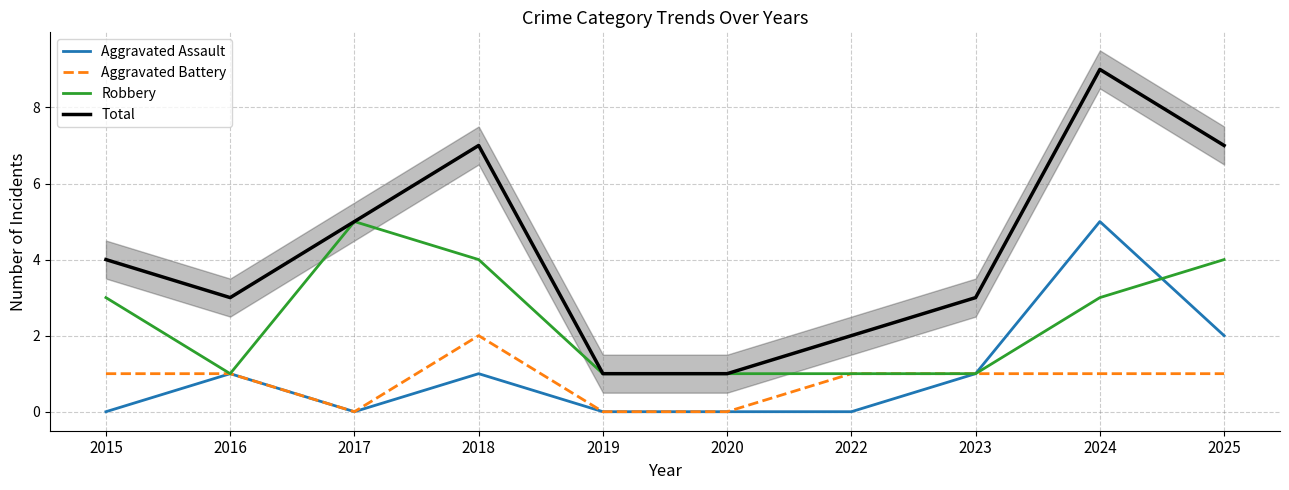

Does the chart display data point markers on the line(s)?

No